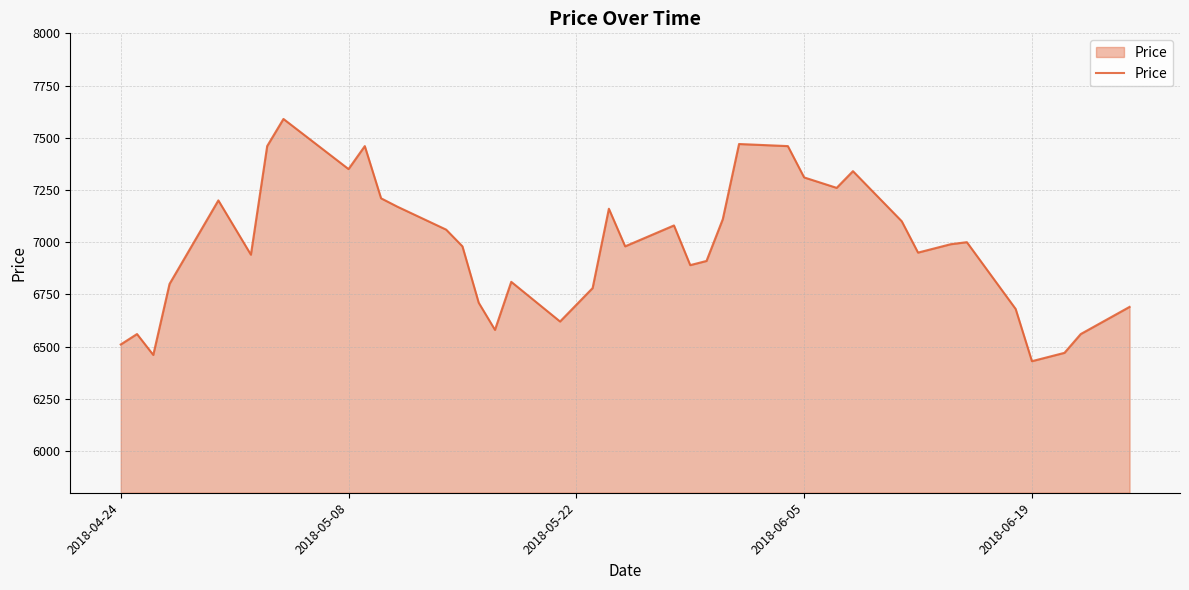

What is the smallest value displayed?

6430